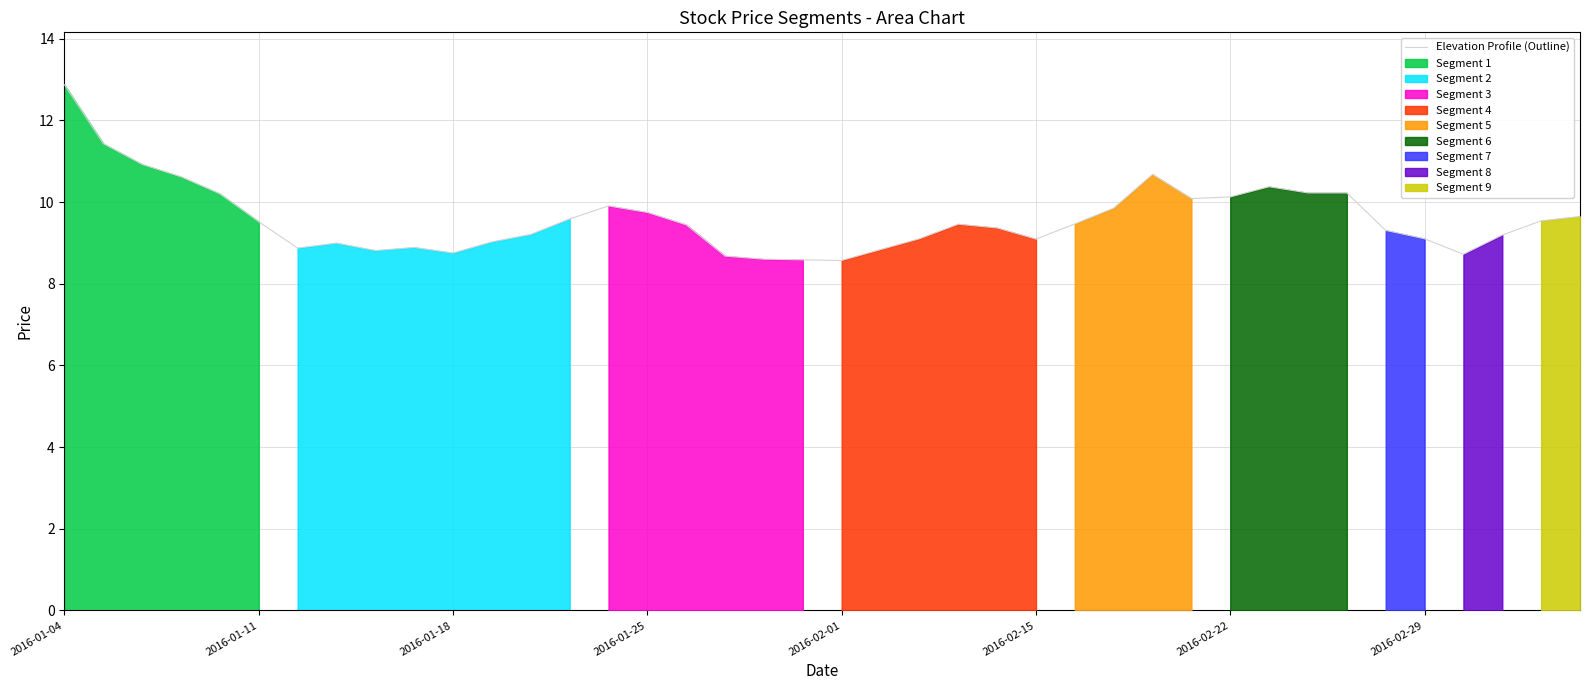

Reading right to left, extract all data points from this chart.

9.6	9.5	9.2	8.7	9.1	9.3	10.2	10.2	10.4	10.1	10.1	10.7	9.9	9.5	9.1	9.4	9.5	9.1	8.8	8.6	8.6	8.6	8.7	9.4	9.7	9.9	9.6	9.2	9.0	8.8	8.9	8.8	9.0	8.9	9.5	10.2	10.6	10.9	11.4	12.9